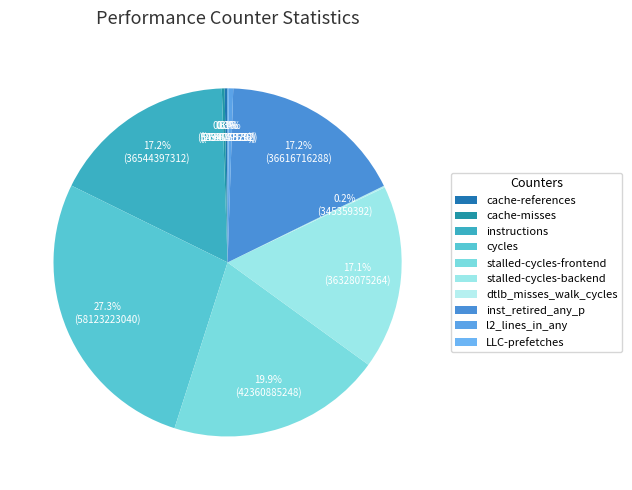

To the nearest percent, what is the average slice percentage?

10%